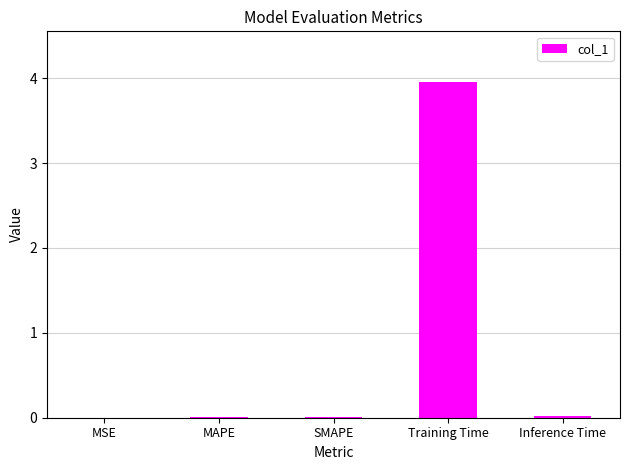

What is the change in value from MAPE to Training Time?

+4.0